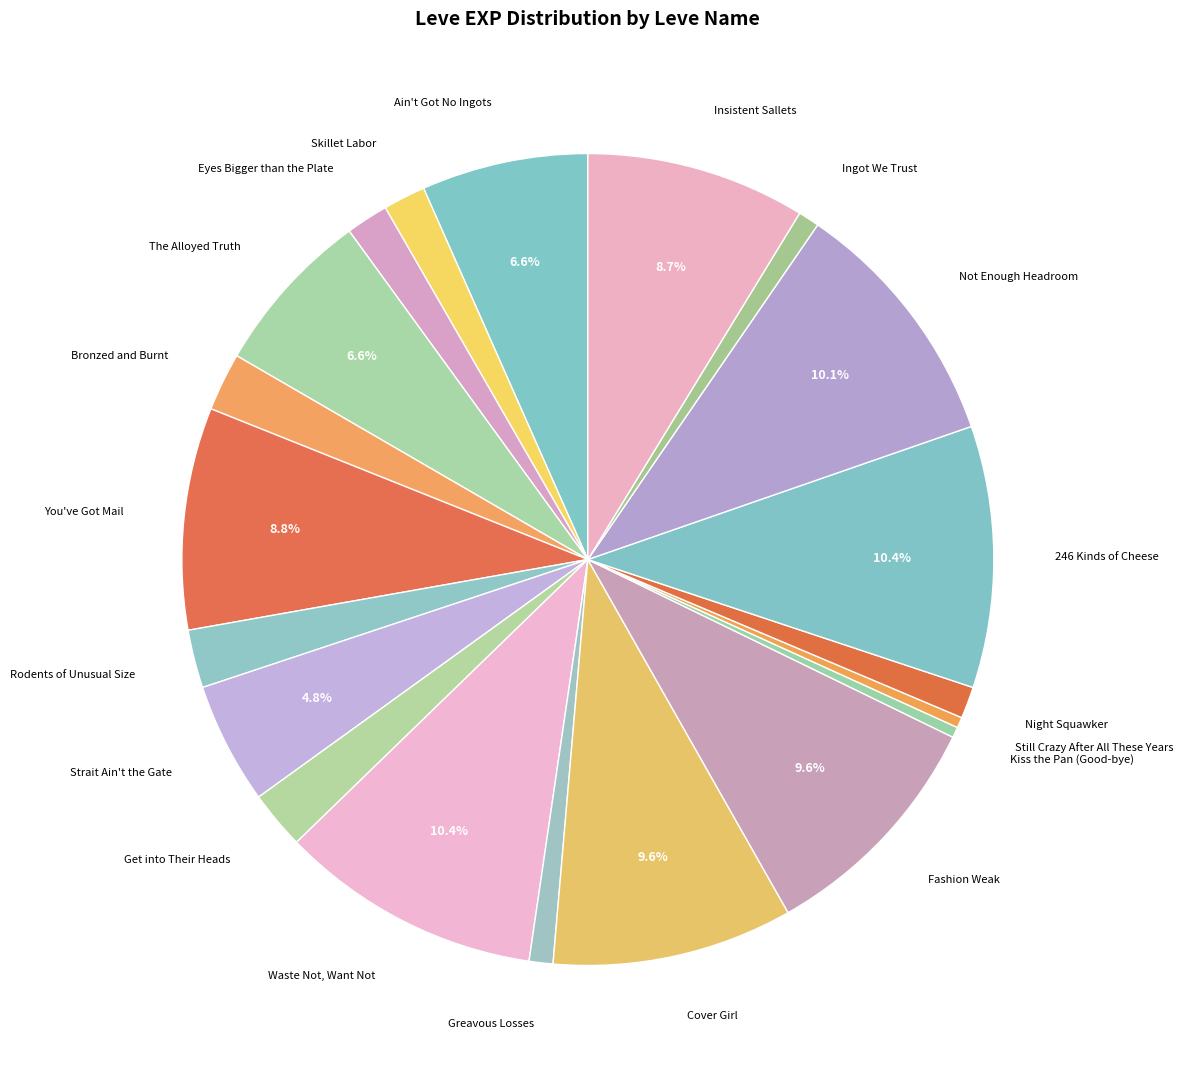

How many slices are in this pie chart?

20